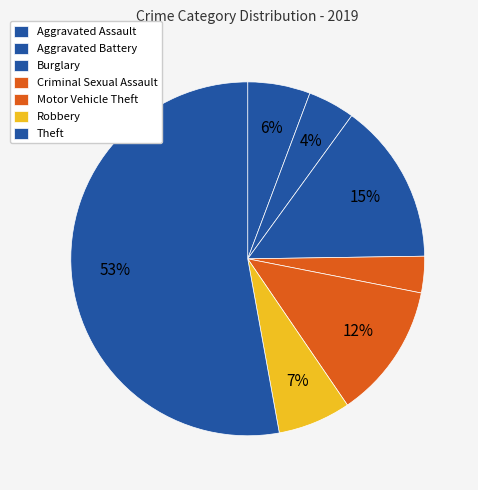

Count the number of slices in the pie.

7